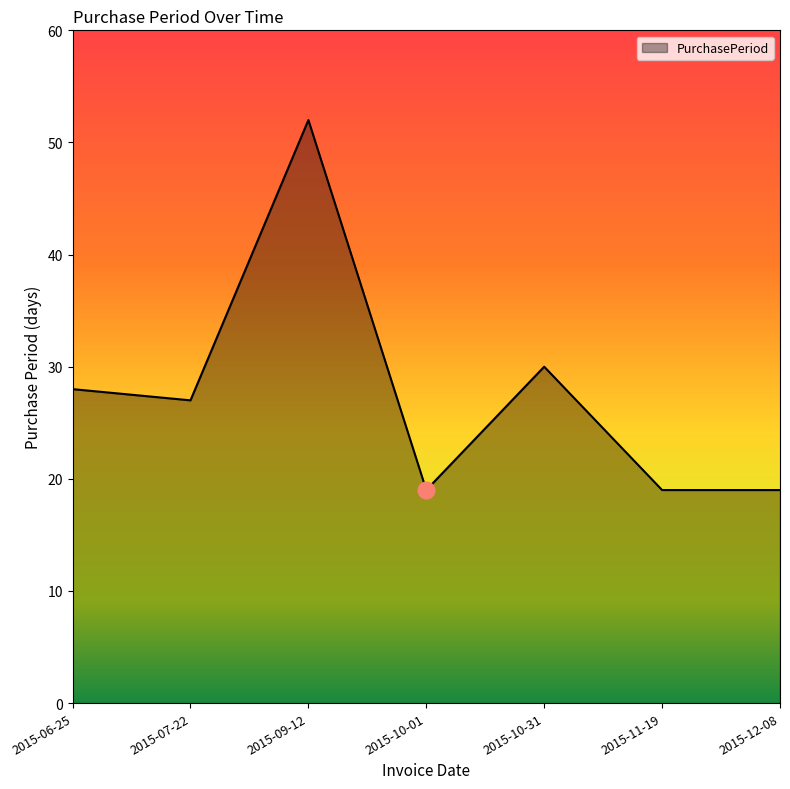

How many categories are shown in the chart?

7